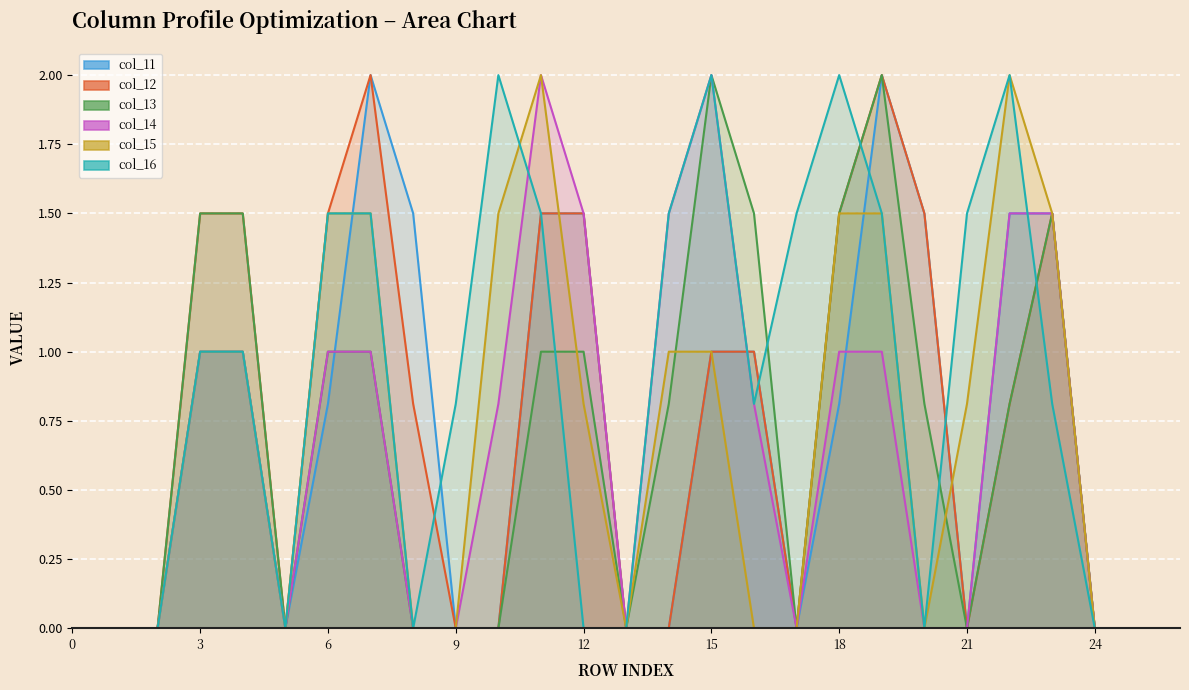

Reading left to right, what are all the values shown in this chart?

col_11: 0=0.0	1=0.0	2=0.0	3=1.0	4=1.0	5=0.0	6=0.8	7=2.0	8=1.5	9=0.0	10=0.0	11=1.5	12=1.5	13=0.0	14=0.0	15=1.0	16=1.0	17=0.0	18=0.8	19=2.0	20=1.5	21=0.0	22=1.5	23=1.5	24=0.0	25=0.0	26=0.0
col_12: 0=0.0	1=0.0	2=0.0	3=1.5	4=1.5	5=0.0	6=1.5	7=2.0	8=0.8	9=0.0	10=0.0	11=1.5	12=1.5	13=0.0	14=0.0	15=1.0	16=1.0	17=0.0	18=1.5	19=2.0	20=1.5	21=0.0	22=0.8	23=1.5	24=0.0	25=0.0	26=0.0
col_13: 0=0.0	1=0.0	2=0.0	3=1.5	4=1.5	5=0.0	6=1.0	7=1.0	8=0.0	9=0.0	10=0.0	11=1.0	12=1.0	13=0.0	14=0.8	15=2.0	16=1.5	17=0.0	18=1.5	19=2.0	20=0.8	21=0.0	22=0.8	23=1.5	24=0.0	25=0.0	26=0.0
col_14: 0=0.0	1=0.0	2=0.0	3=1.0	4=1.0	5=0.0	6=1.0	7=1.0	8=0.0	9=0.0	10=0.8	11=2.0	12=1.5	13=0.0	14=1.5	15=2.0	16=0.8	17=0.0	18=1.0	19=1.0	20=0.0	21=0.0	22=1.5	23=1.5	24=0.0	25=0.0	26=0.0
col_15: 0=0.0	1=0.0	2=0.0	3=1.0	4=1.0	5=0.0	6=1.5	7=1.5	8=0.0	9=0.0	10=1.5	11=2.0	12=0.8	13=0.0	14=1.0	15=1.0	16=0.0	17=0.0	18=1.5	19=1.5	20=0.0	21=0.8	22=2.0	23=1.5	24=0.0	25=0.0	26=0.0
col_16: 0=0.0	1=0.0	2=0.0	3=1.0	4=1.0	5=0.0	6=1.5	7=1.5	8=0.0	9=0.8	10=2.0	11=1.5	12=0.0	13=0.0	14=1.5	15=2.0	16=0.8	17=1.5	18=2.0	19=1.5	20=0.0	21=1.5	22=2.0	23=0.8	24=0.0	25=0.0	26=0.0